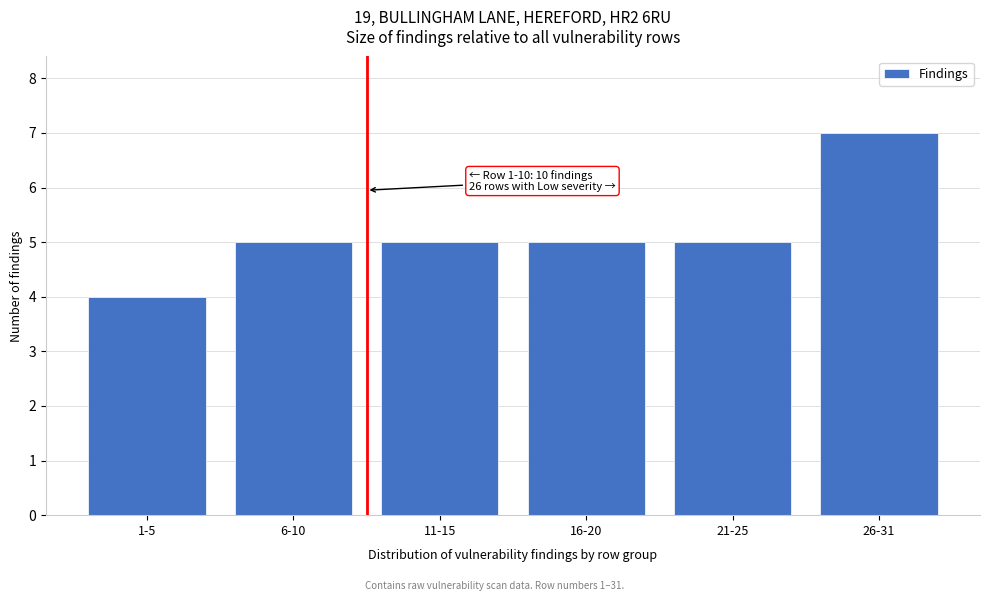

Reading left to right, what are all the values shown in this chart?

1-5=4	6-10=5	11-15=5	16-20=5	21-25=5	26-31=7